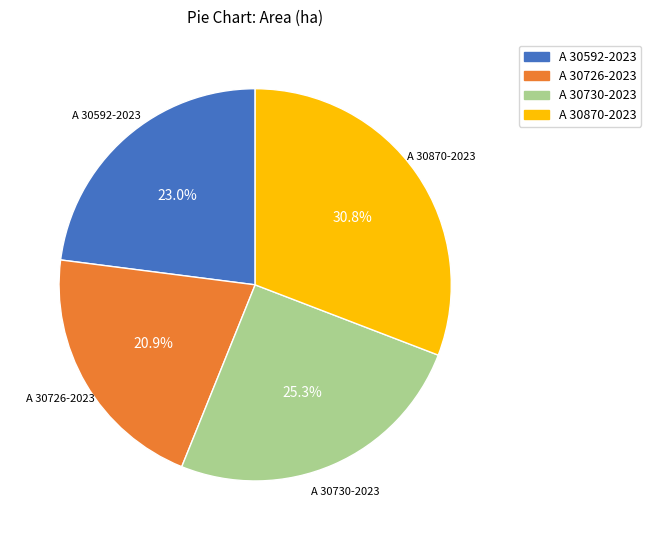

Count the number of slices in the pie.

4